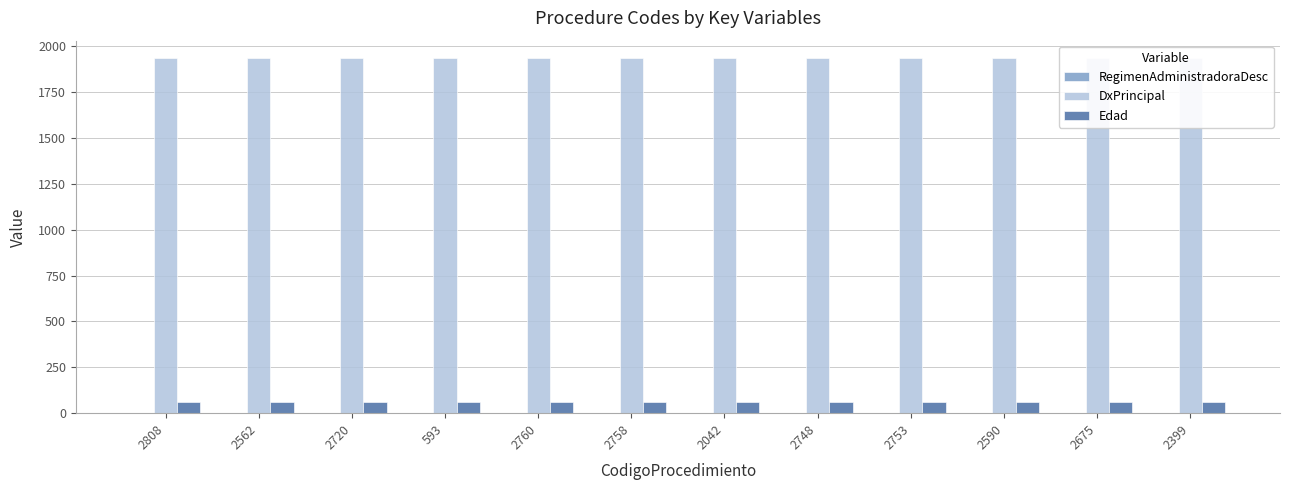

How many series are shown in this chart?

3